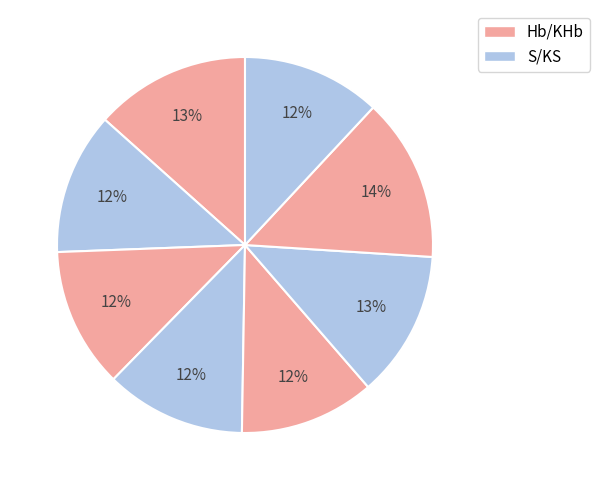

Does any single category account for the majority?

No